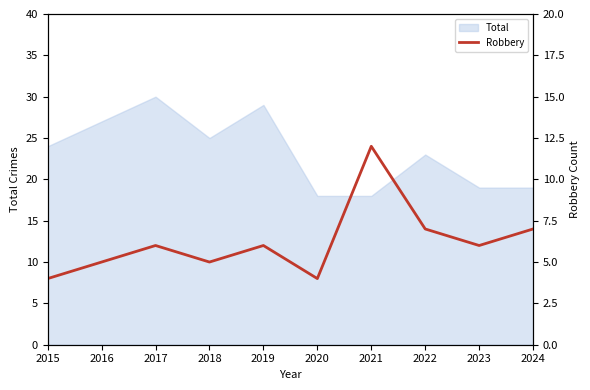

The Total series shows 30 at 2017. True or false?

True